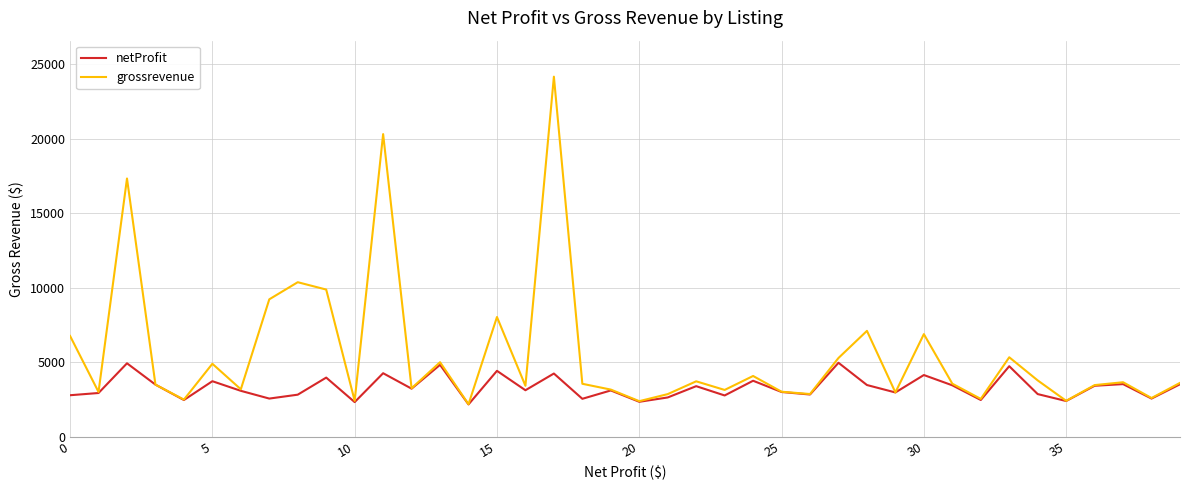

List the series in order of their overall mean, lowest first.

netProfit, grossrevenue